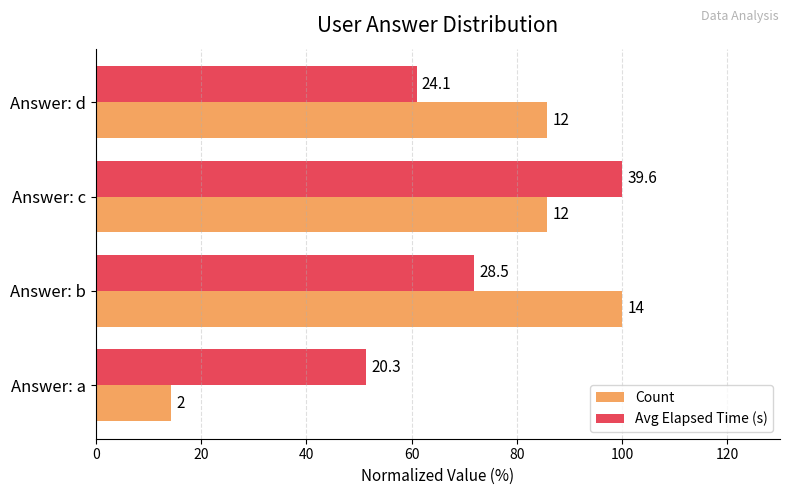

What is the lowest value of the Count series?

14.3